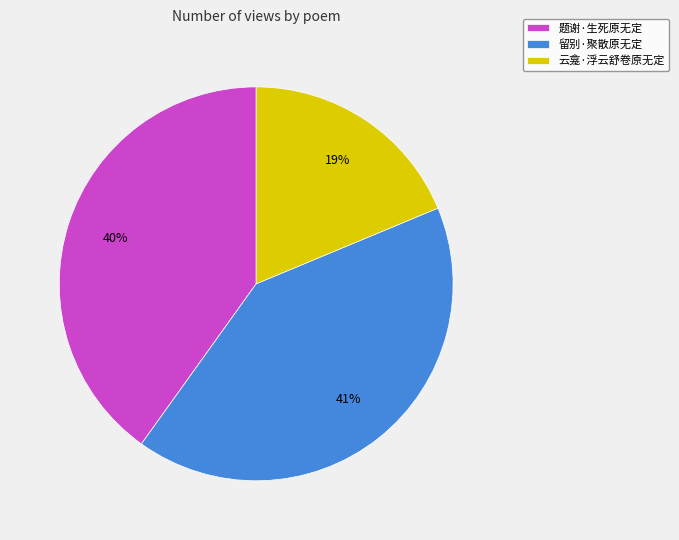

Is there a majority slice in this chart?

No